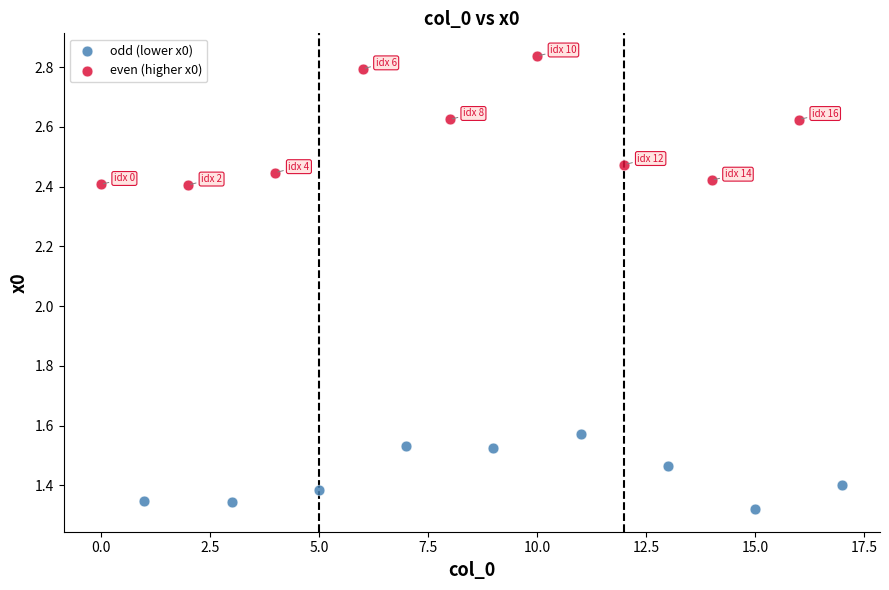

Which series has the largest Y range (max minus min)?

even (higher x0)